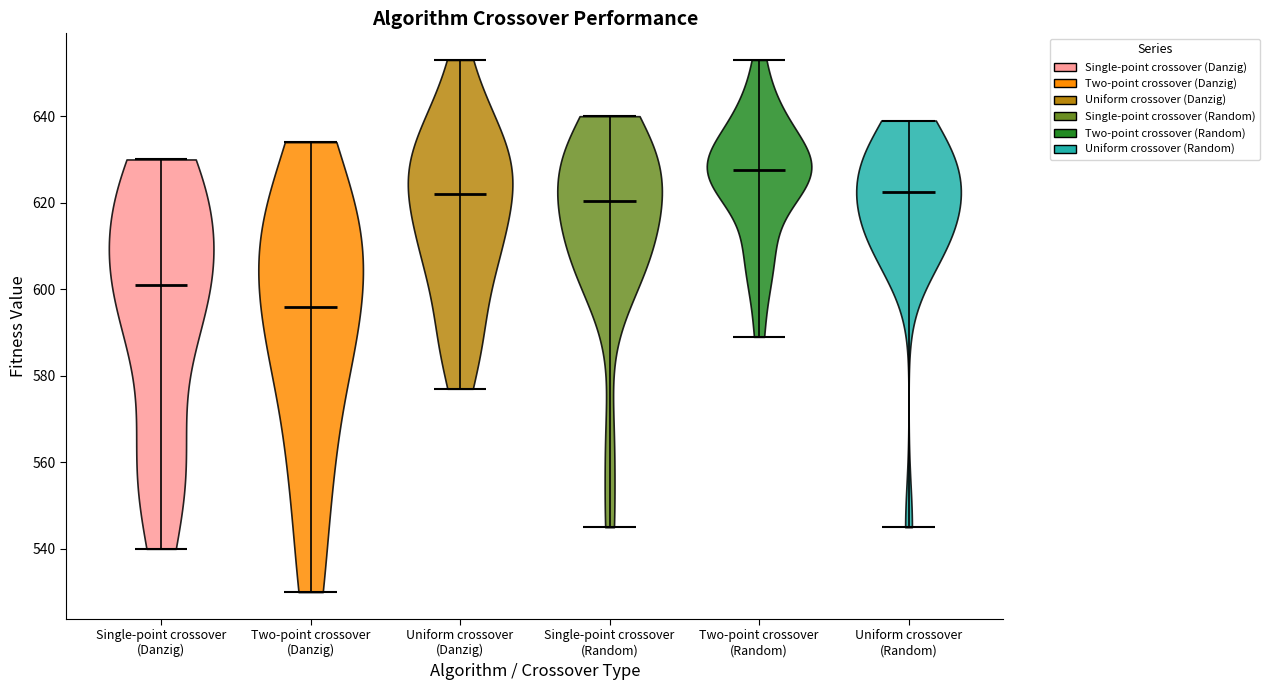

What is the highest point the violin for Uniform crossover (Danzig) reaches on the y-axis? The values are not printed on the chart, so give them approximately, as read against the axis.

654